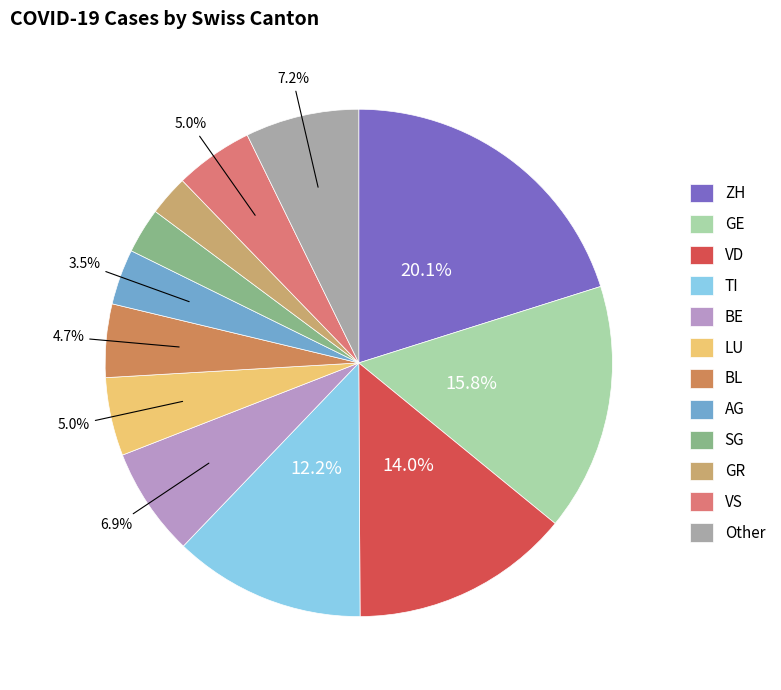

Is it true that BL is 1% of the pie?

False